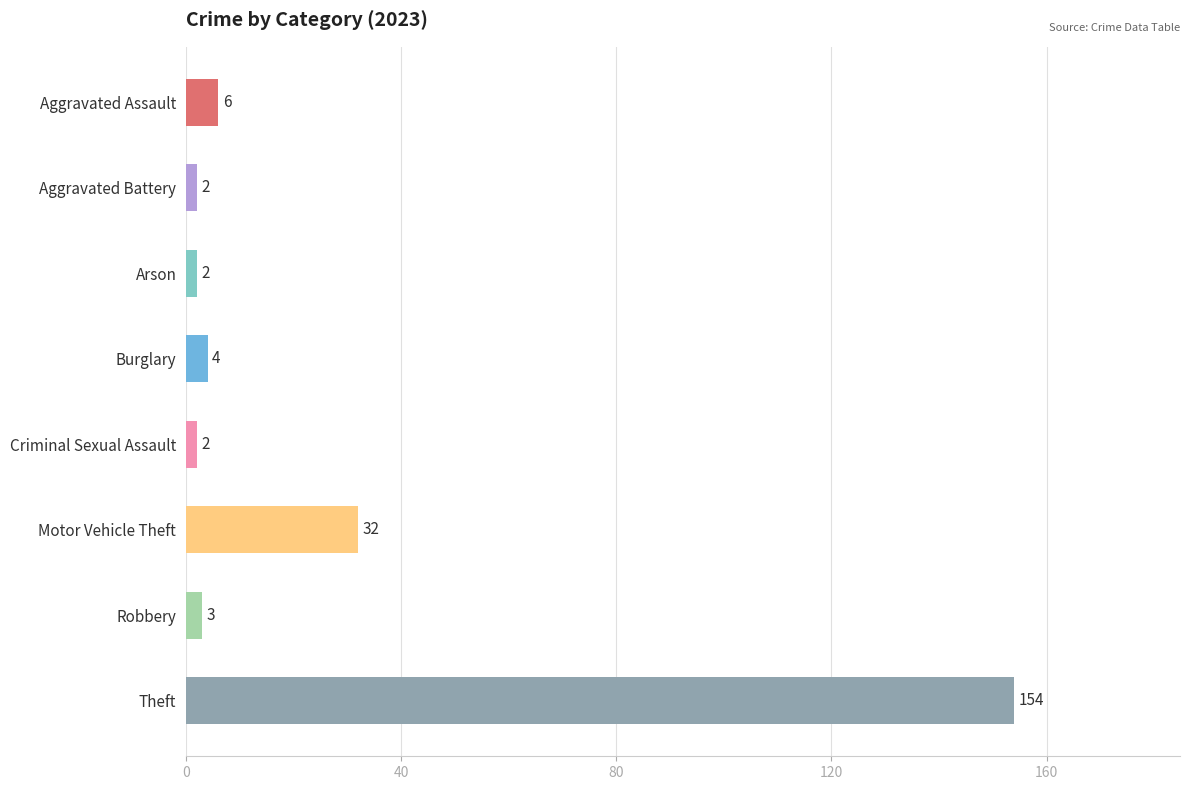

Reading top to bottom, extract all data points from this chart.

Aggravated Assault=6	Aggravated Battery=2	Arson=2	Burglary=4	Criminal Sexual Assault=2	Motor Vehicle Theft=32	Robbery=3	Theft=154